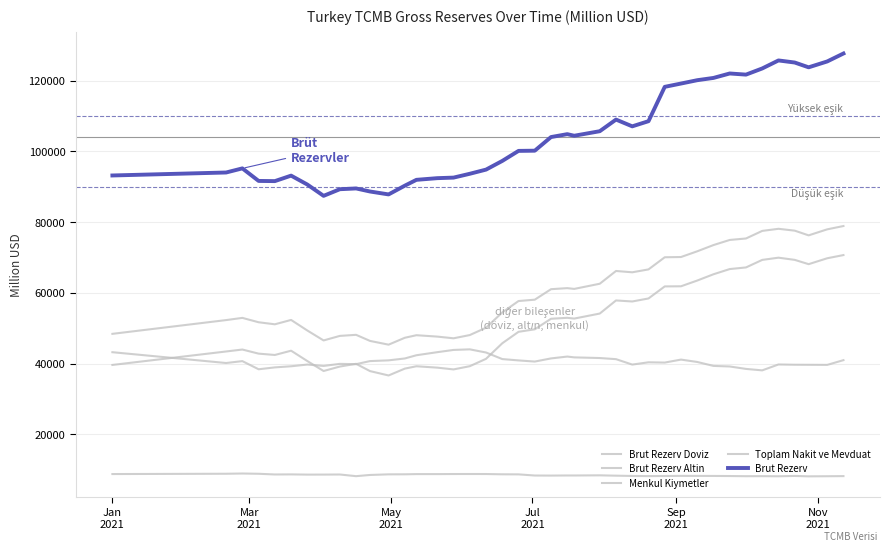

Is this an area chart (filled region under the line)?

No